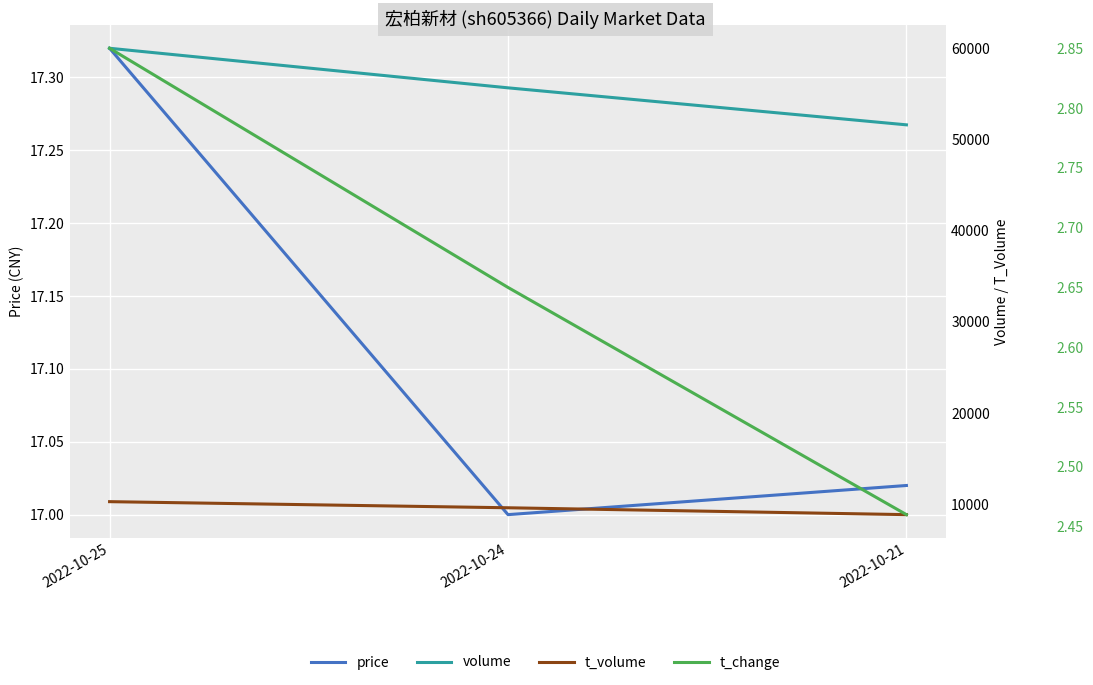

The value of t_volume at 2022-10-24 is 5346.8. True or false?

False